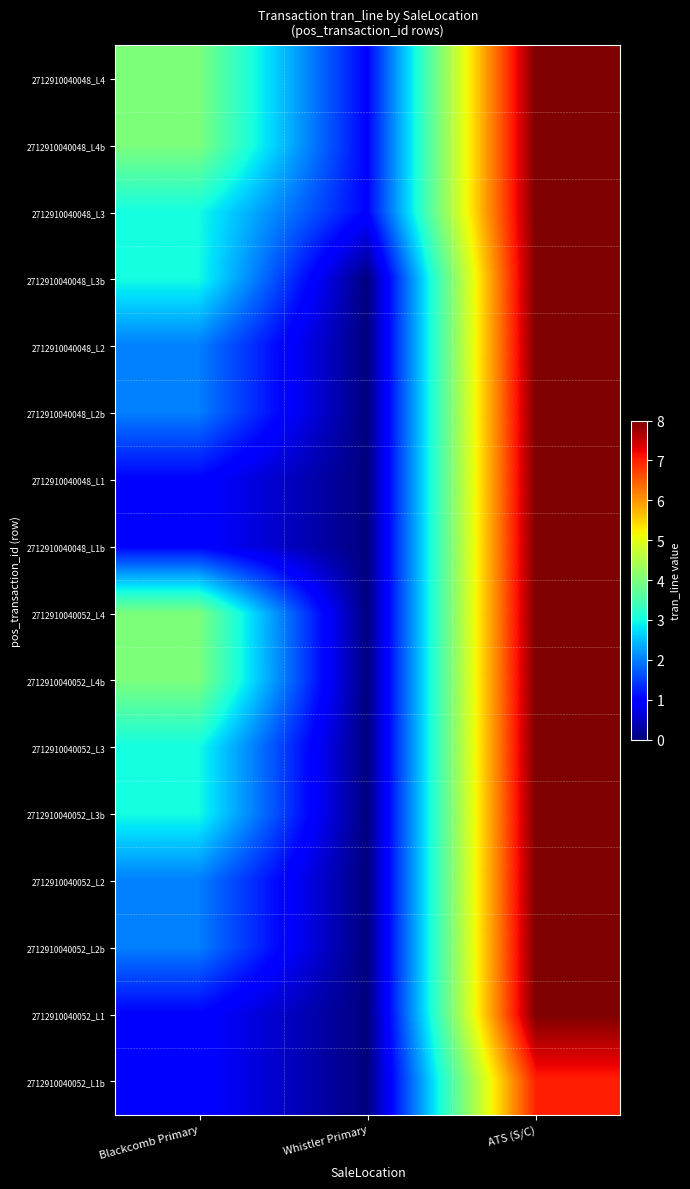

Rank the series at ATS (S/C) from highest to lowest value.

2712910040048_L4, 2712910040048_L4b, 2712910040048_L3, 2712910040048_L3b, 2712910040048_L2, 2712910040048_L2b, 2712910040048_L1, 2712910040048_L1b, 2712910040052_L4, 2712910040052_L4b, 2712910040052_L3, 2712910040052_L3b, 2712910040052_L2, 2712910040052_L2b, 2712910040052_L1, 2712910040052_L1b